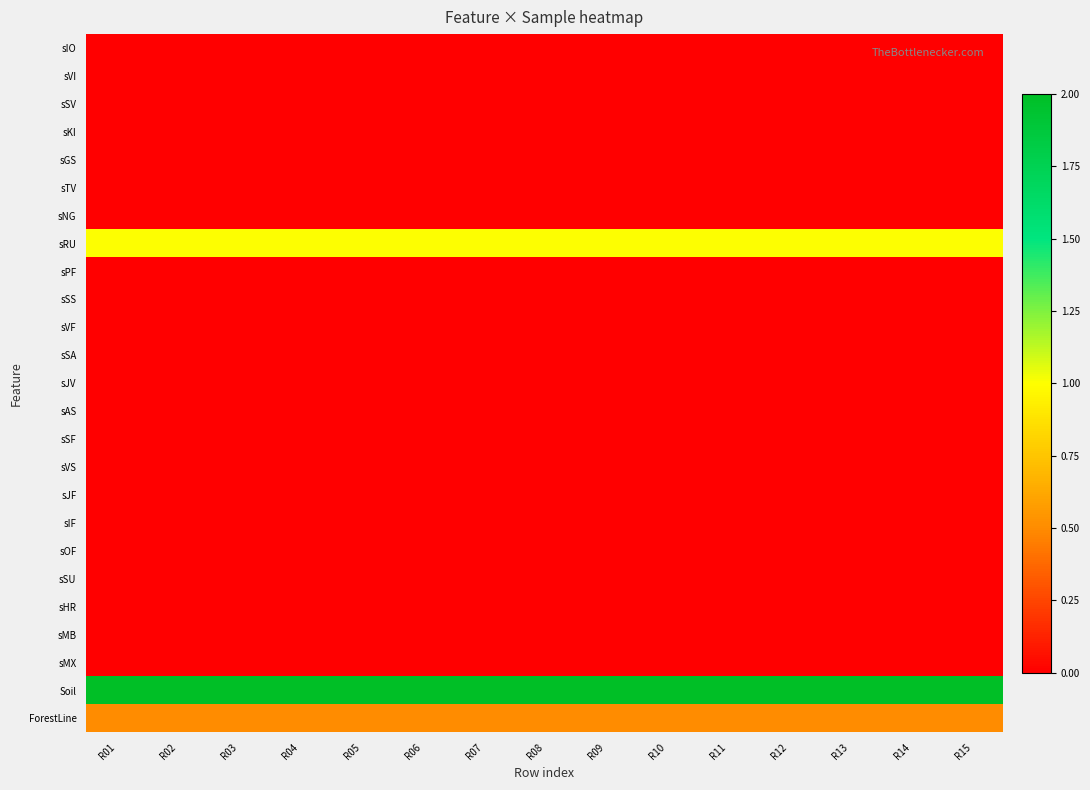

How many series are shown in this chart?

25